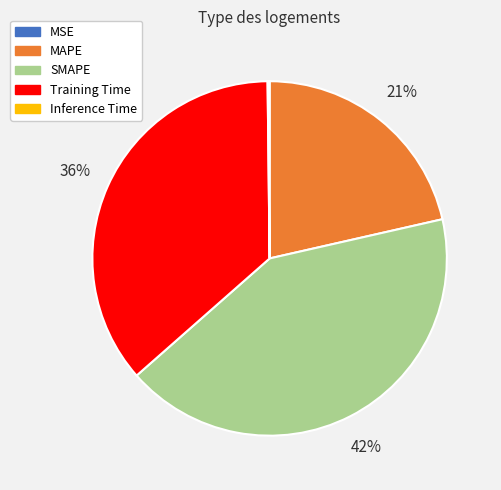

Is Training Time the majority of the pie?

No